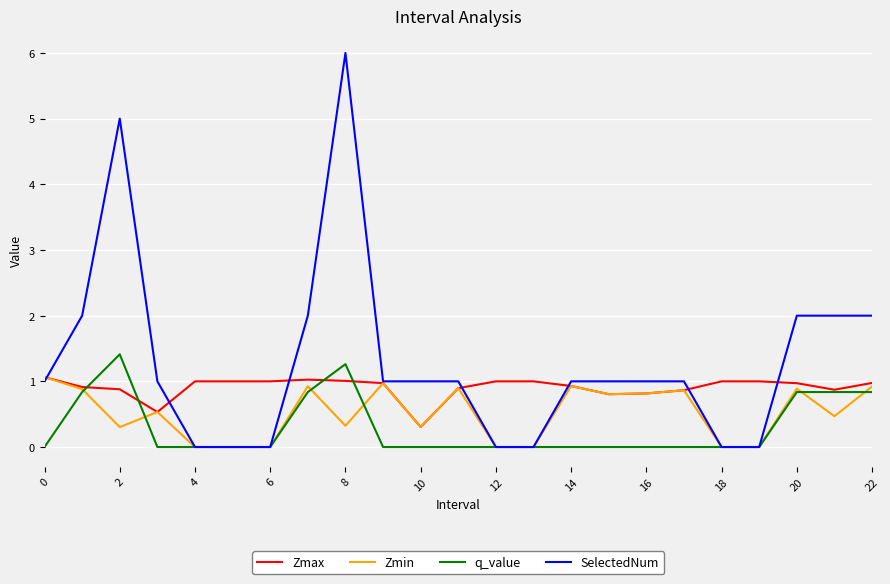

Which series has the widest spread of values?

SelectedNum